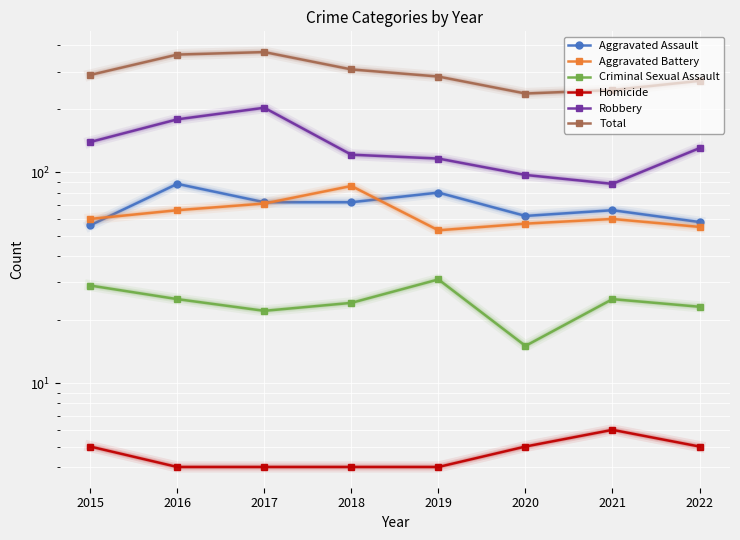

Rank the categories by Total value from highest to lowest.

2017, 2016, 2018, 2015, 2019, 2022, 2021, 2020